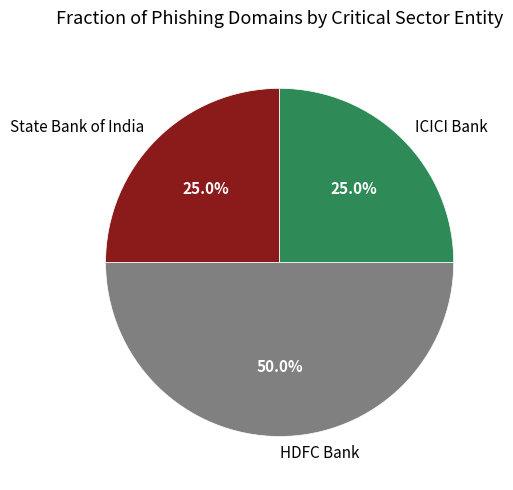

Which slice is the largest?

HDFC Bank